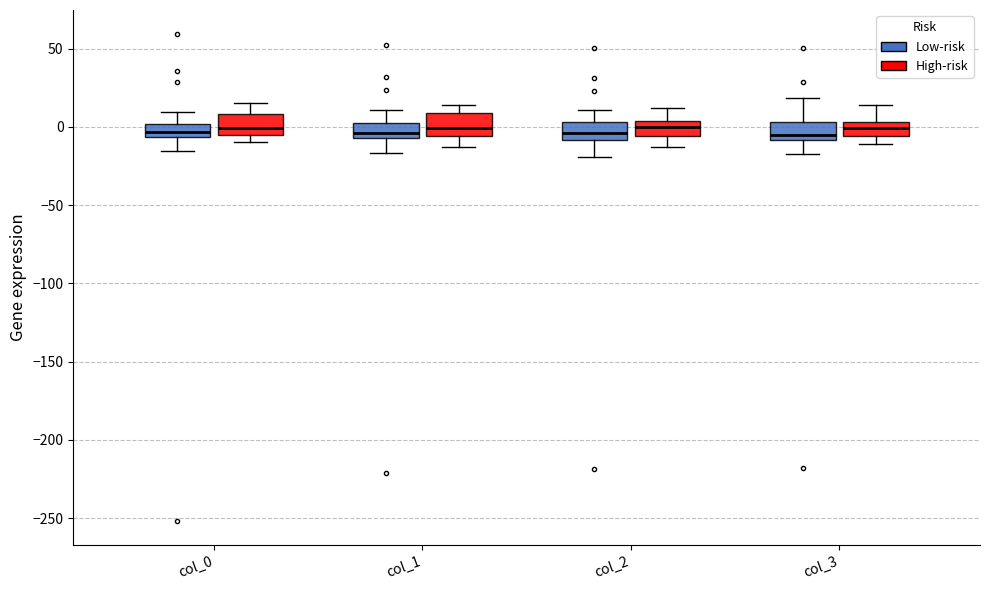

Reading left to right, transcribe this box plot: for each box, give where its median line is, the range the box spans, and where its two whiskers end, as read against the y-axis. The values are not printed on the chart, so give them approximately, as read against the axis.

col_0 (Low-risk): median -5 (inside the box), box -5 to 0, whiskers -15 to 10
col_0 (High-risk): median 0, box -5 to 10, whiskers -10 to 15
col_1 (Low-risk): median -5 (just above the box's lower edge), box -5 to 0, whiskers -15 to 10
col_1 (High-risk): median 0, box -5 to 10, whiskers -15 to 15
col_2 (Low-risk): median -5, box -10 to 5, whiskers -20 to 10
col_2 (High-risk): median 0, box -5 to 5, whiskers -15 to 10
col_3 (Low-risk): median -5, box -10 to 5, whiskers -15 to 20
col_3 (High-risk): median 0, box -5 to 5, whiskers -10 to 15